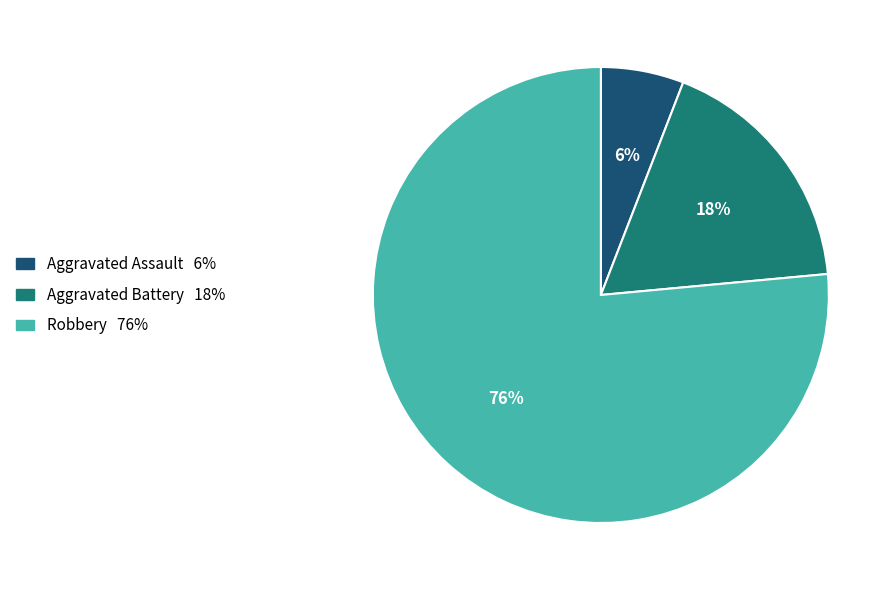

To the nearest percent, what portion does Robbery represent?

76%